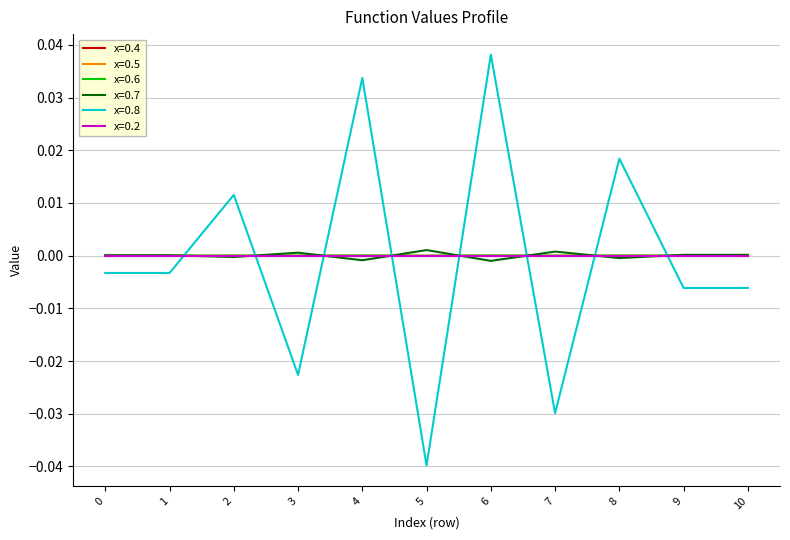

Is this an area chart (filled region under the line)?

No